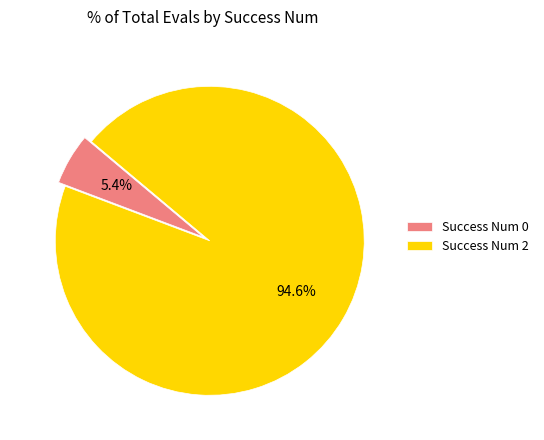

What percentage is NOT represented by Success Num 0?

94.6%